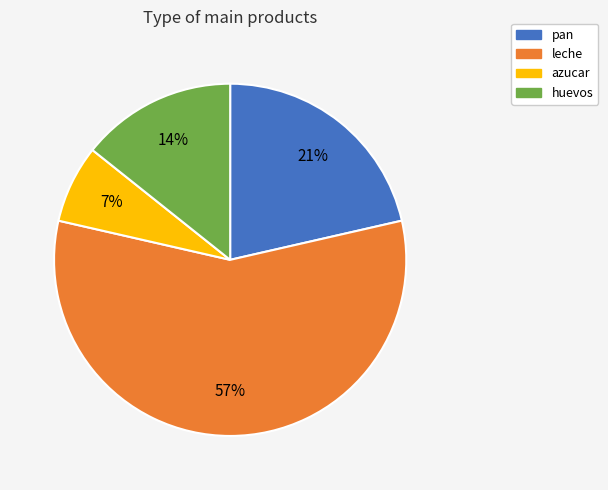

How many segments does this pie chart have?

4